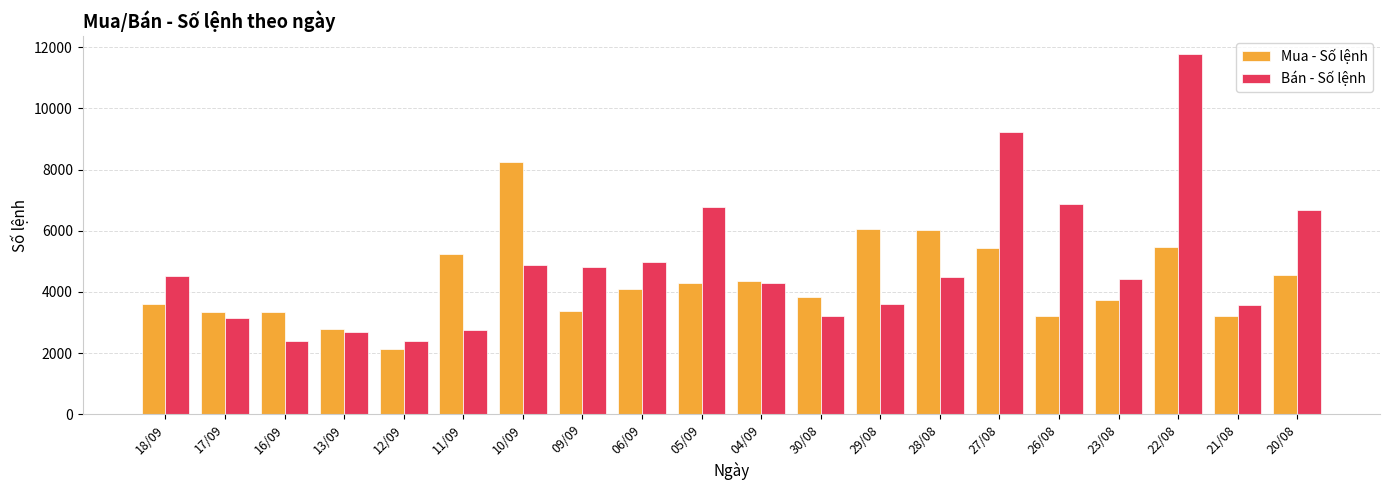

True or false: Bán - Số lệnh has a value of 1772 at 11/09.

False